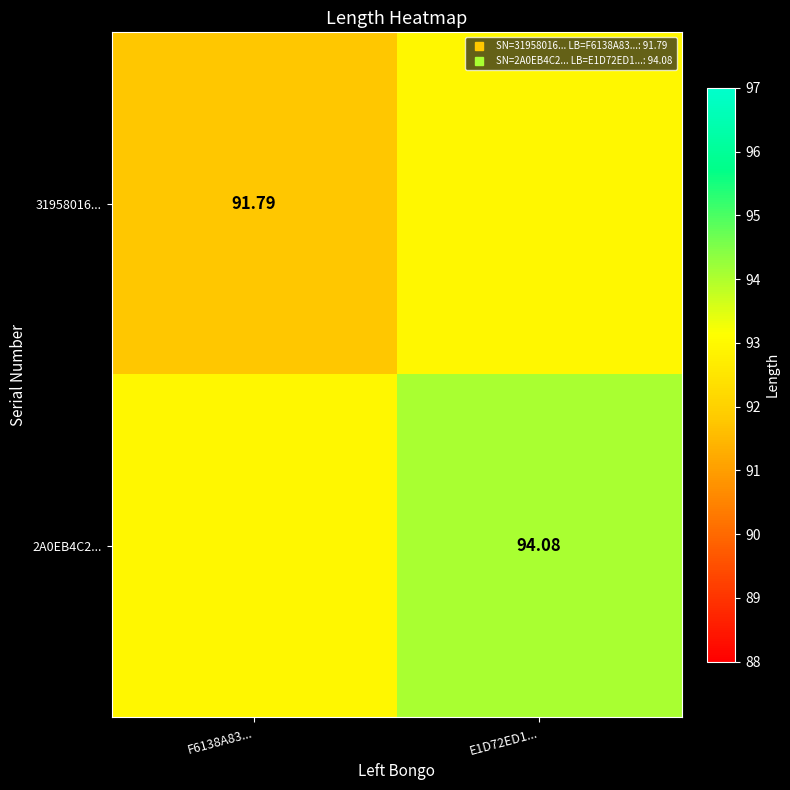

List the series in order of their overall mean, highest first.

2A0EB4C2..., 31958016...